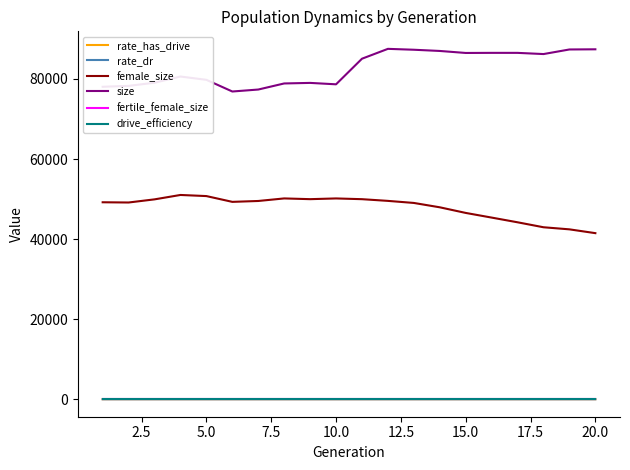

True or false: drive_efficiency and female_size cross at least once.

False